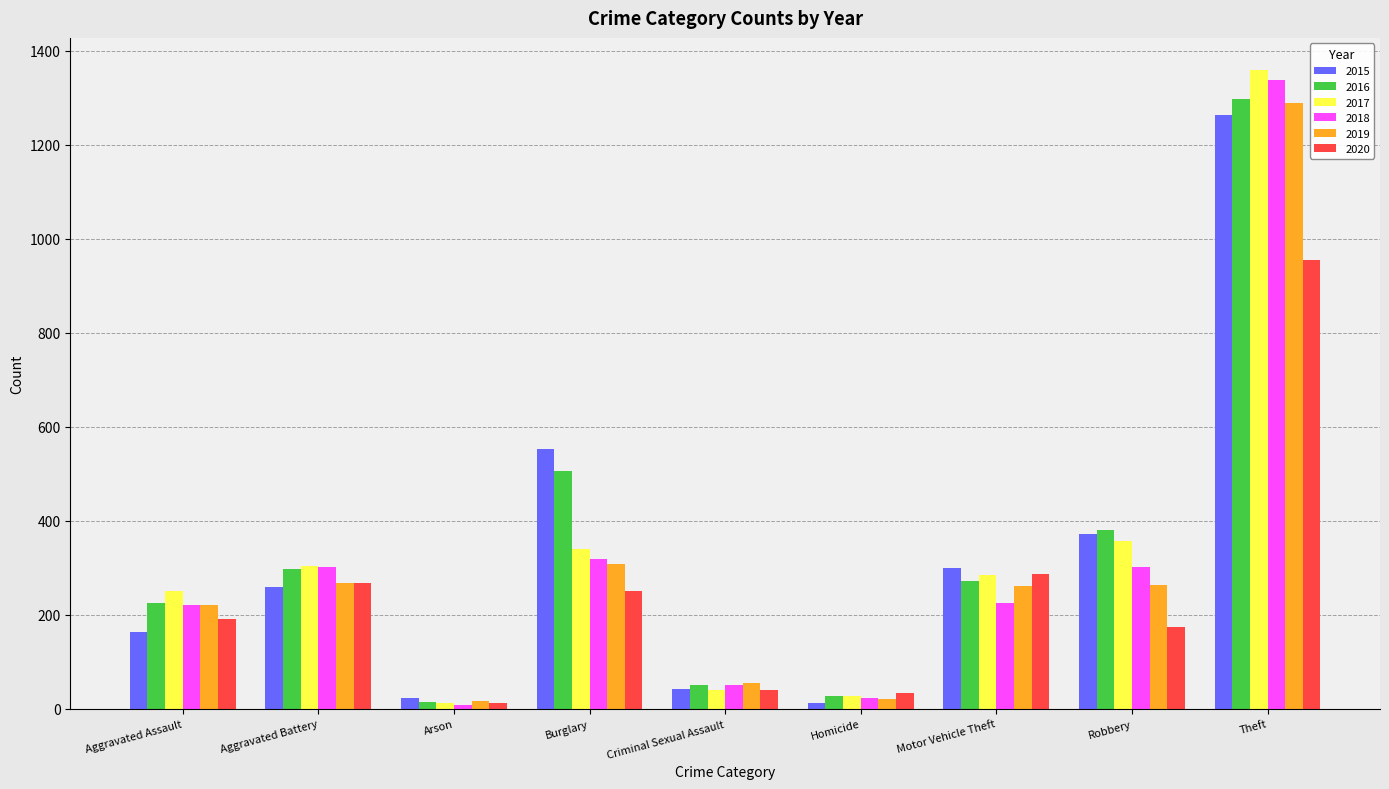

What is the maximum value for 2016?

1297